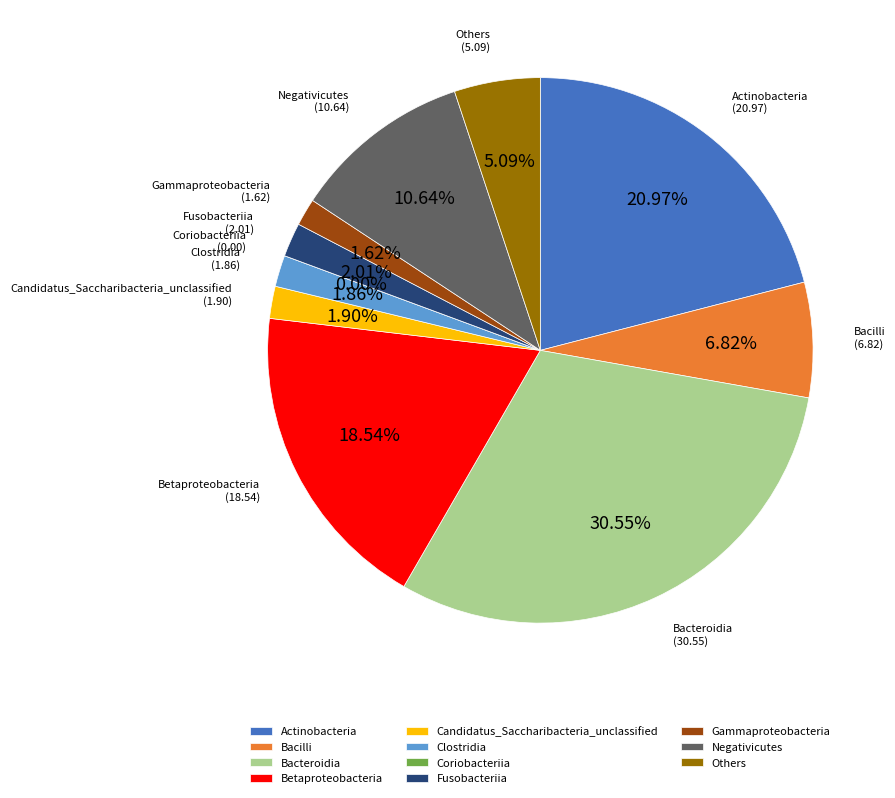

To the nearest percent, what is the average slice percentage?

9%